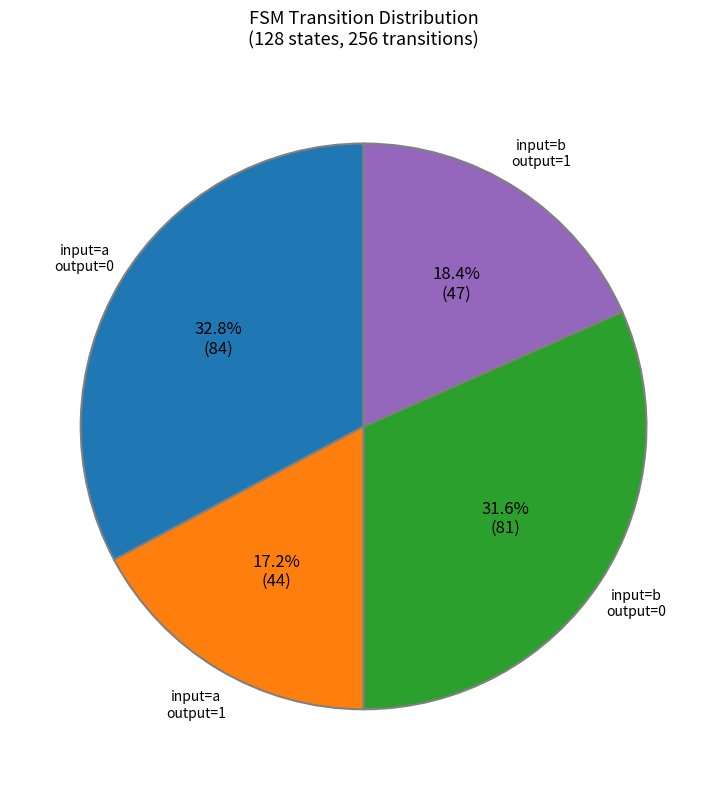

Is there a majority slice in this chart?

No